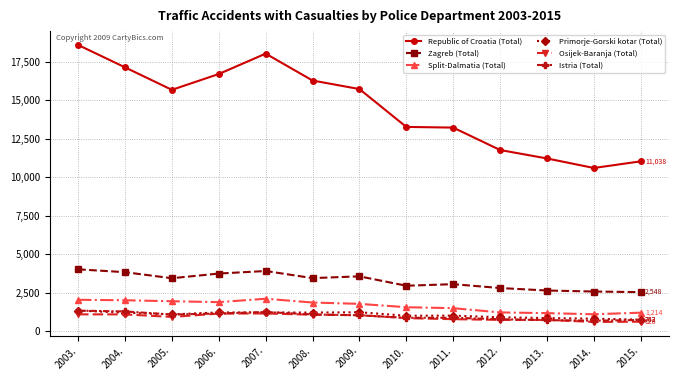

True or false: Zagreb (Total) and Primorje-Gorski kotar (Total) cross at least once.

False